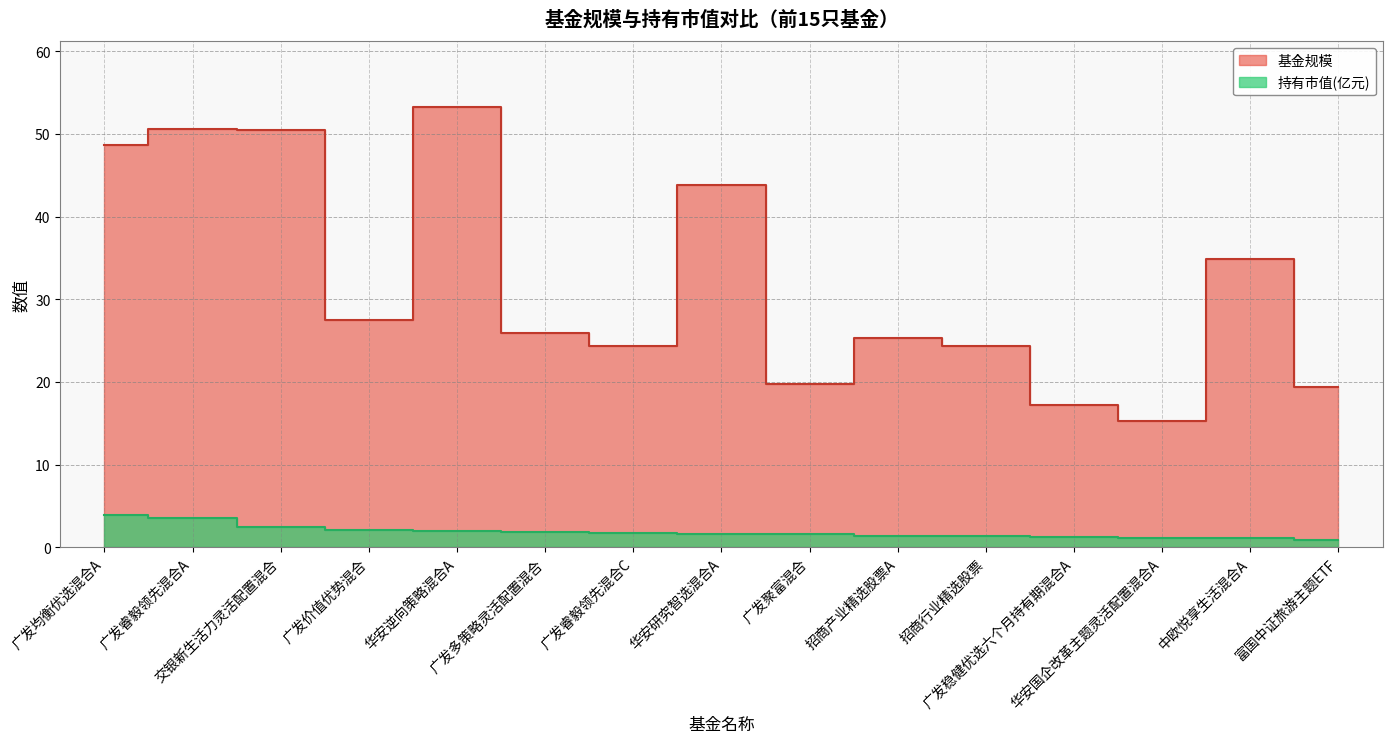

How many data points in 基金规模 are less than 25?

6